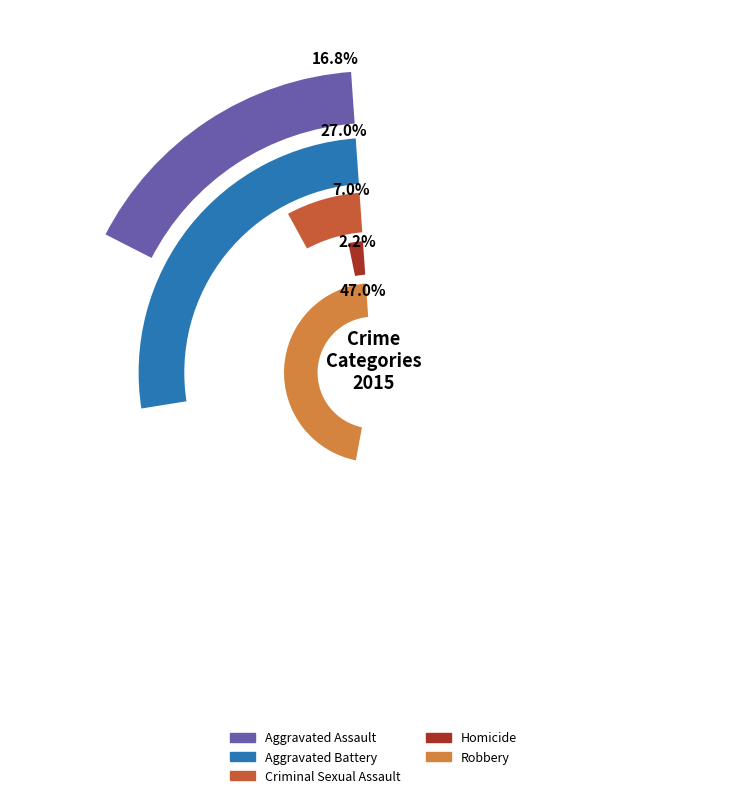

How many segments does this pie chart have?

5